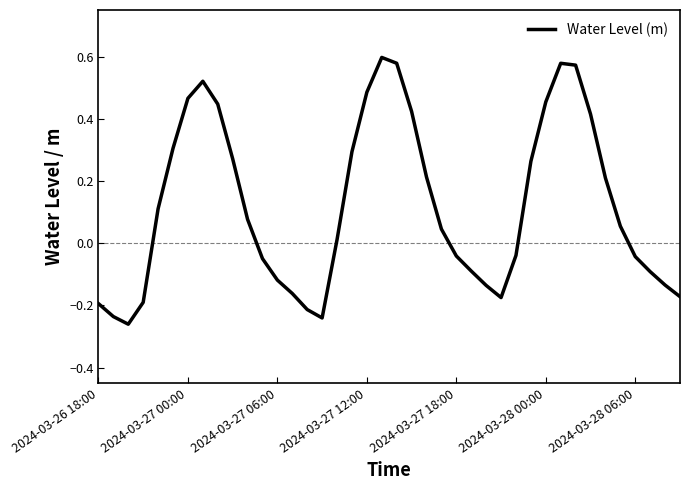

What is the difference between the maximum and minimum values?

0.9